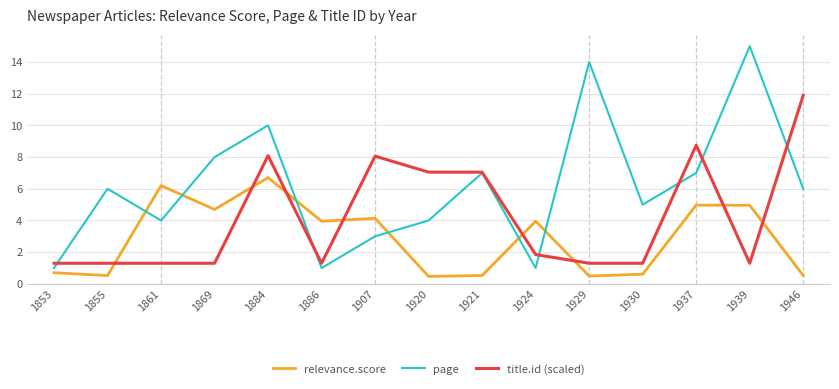

What is the lowest value of the relevance.score series?

0.5